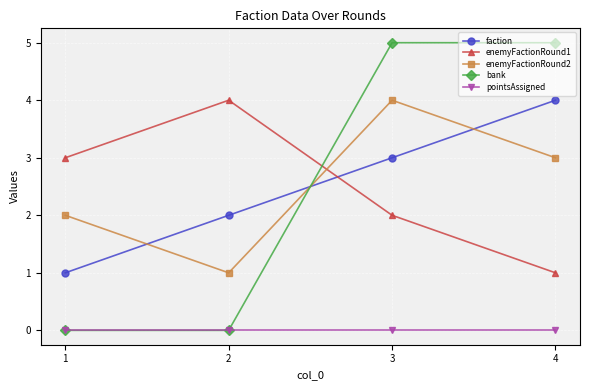

What is the total value across all series at 2?

7